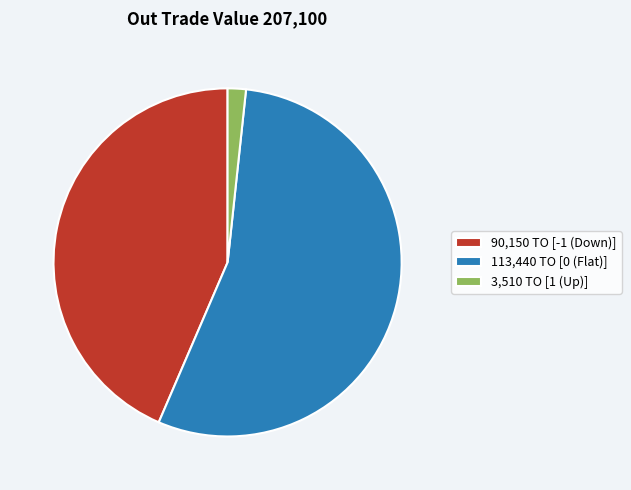

Between 90,150 TO [-1 (Down)] and 3,510 TO [1 (Up)], which is larger?

90,150 TO [-1 (Down)]